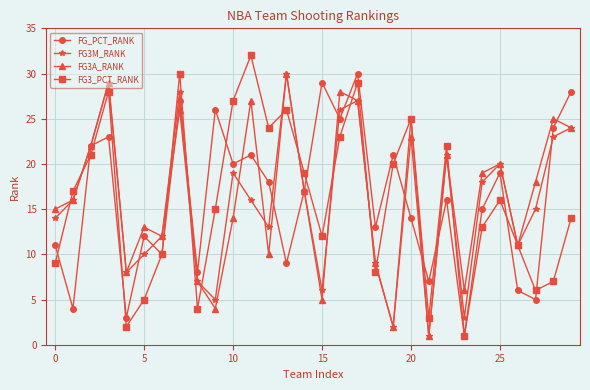

What is the maximum value shown in the chart?

32